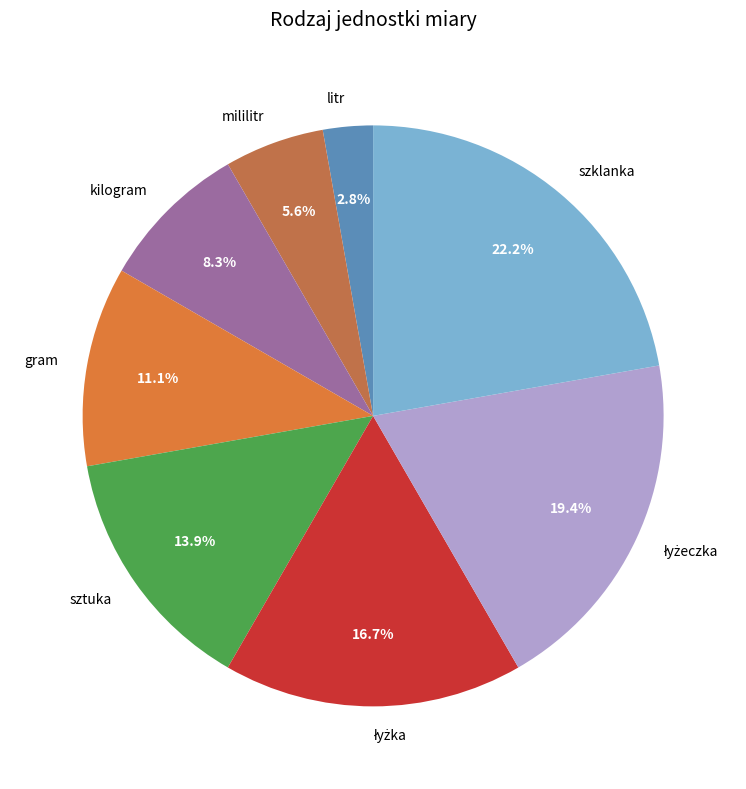

Which slice is the largest?

szklanka